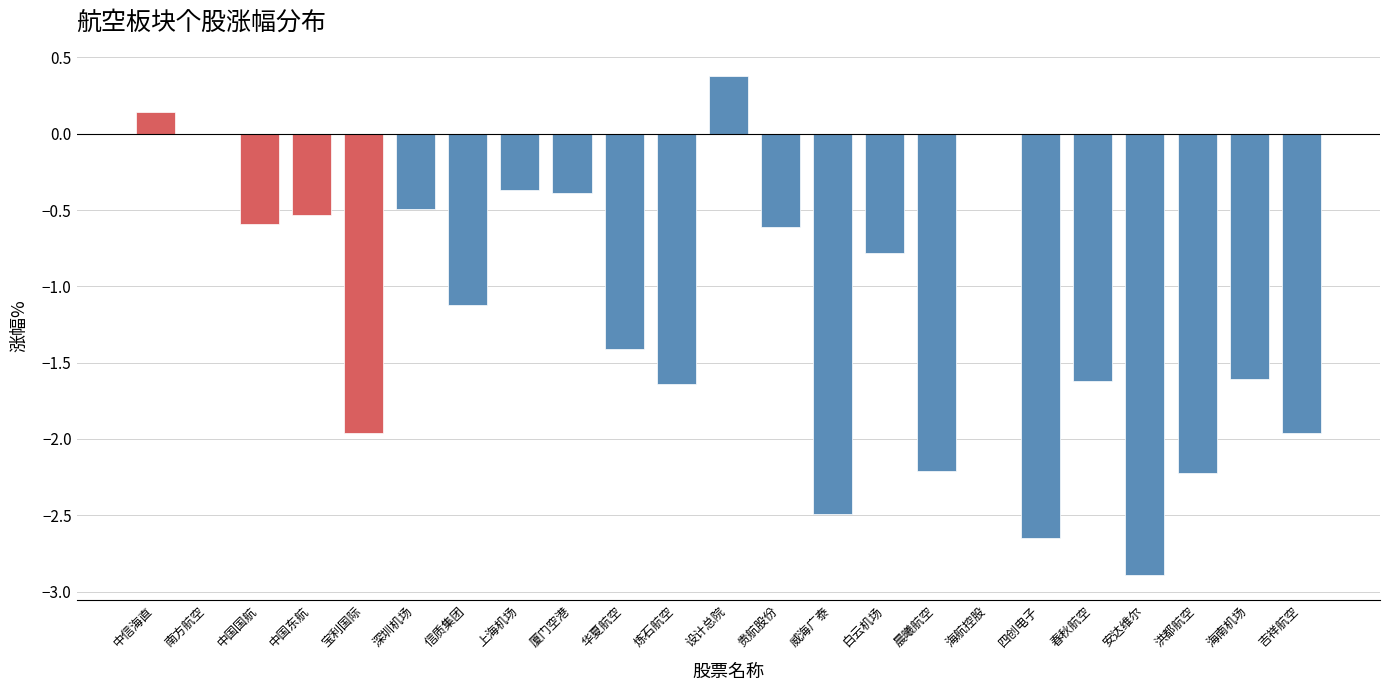

True or false: the data shows -0.5 at 深圳机场.

True